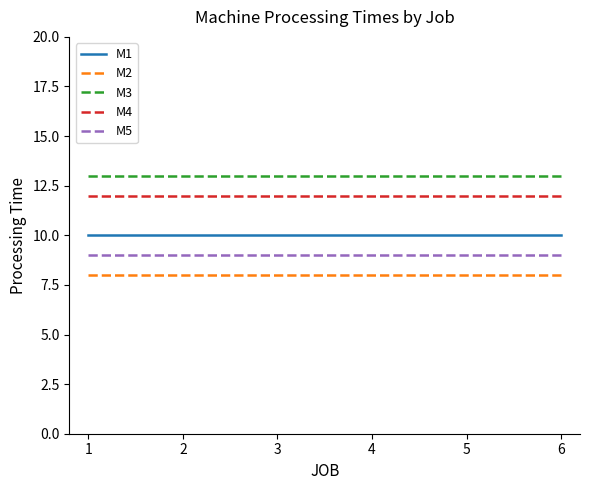

What is the average value of the M3 series?

13